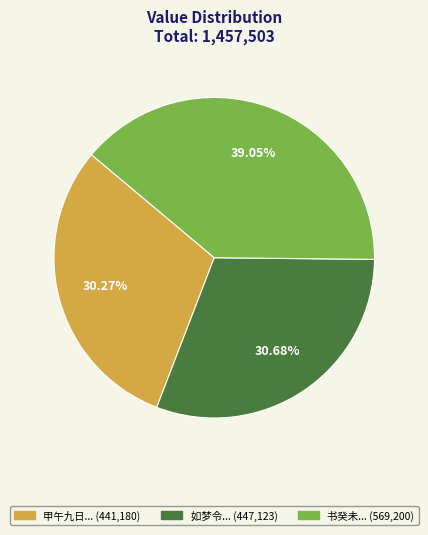

Does any single category account for the majority?

No